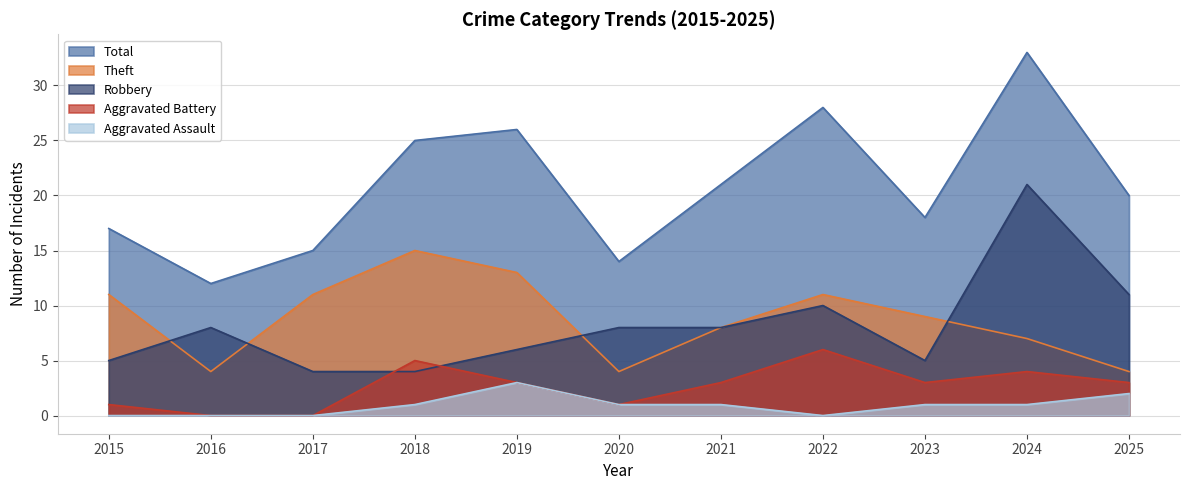

Count the number of data series in this chart.

5